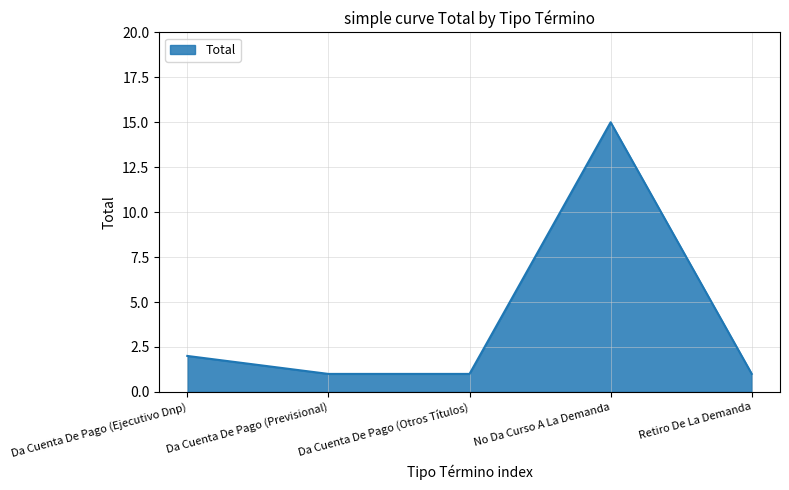

What is the sum of all values?

20